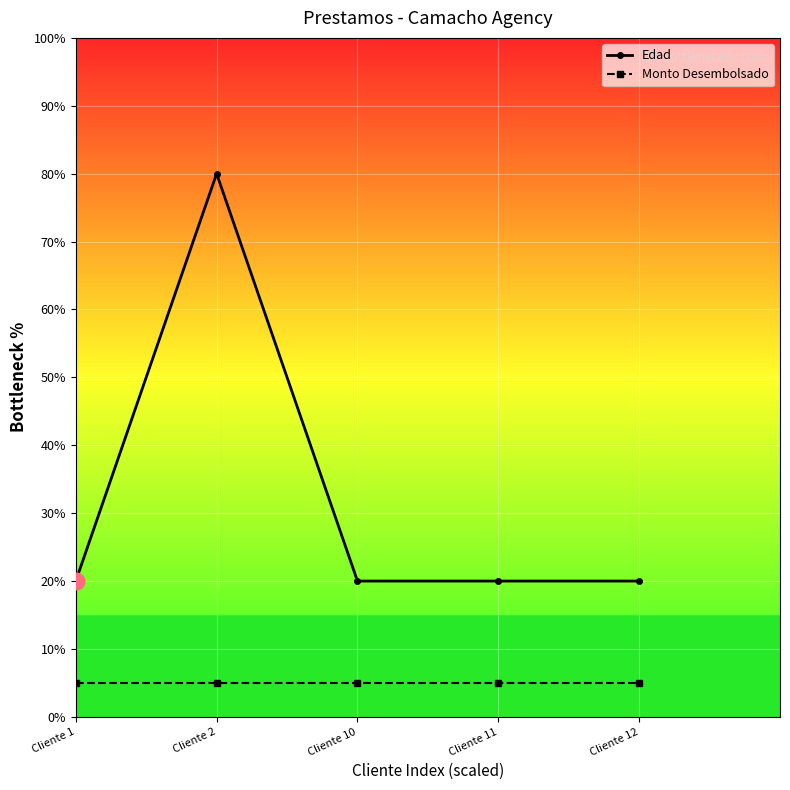

Where is the first local maximum for Edad?

Cliente 2